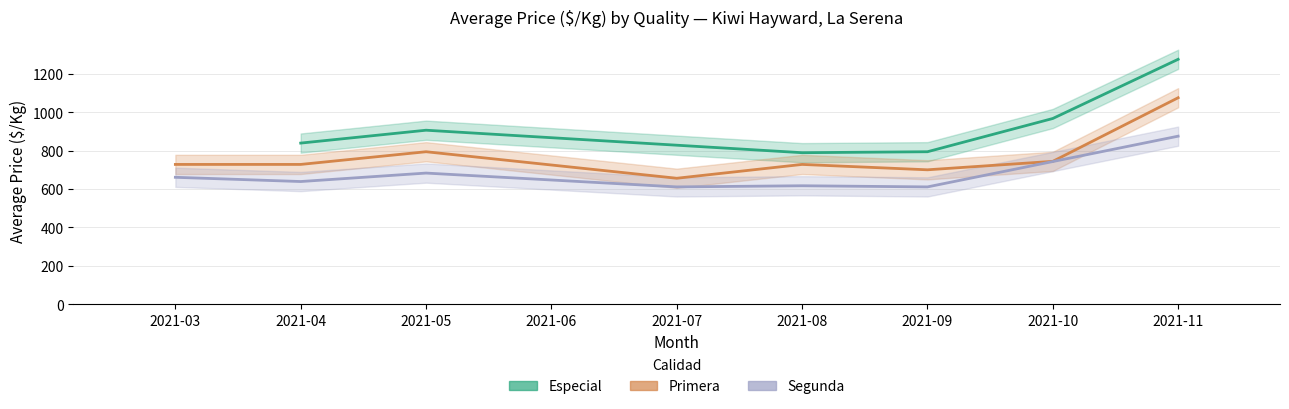

True or false: Segunda has a value of -513 at 2021-10.

False